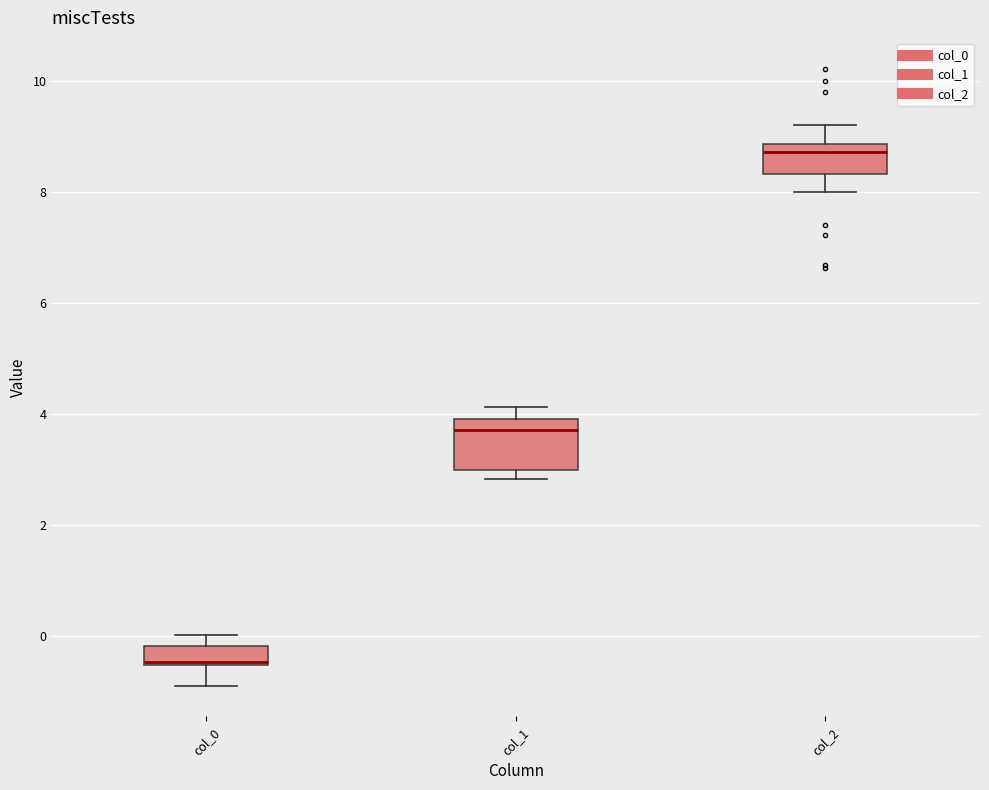

Reading left to right, transcribe this box plot: for each box, give where its median line is, the range the box spans, and where its two whiskers end, as read against the y-axis. The values are not printed on the chart, so give them approximately, as read against the axis.

col_0: median -0.4, box -0.6 to -0.2, whiskers -0.8 to 0.0
col_1: median 3.8, box 3.0 to 4.0, whiskers 2.8 to 4.2
col_2: median 8.8 (just below the box's upper edge), box 8.4 to 8.8, whiskers 8.0 to 9.2